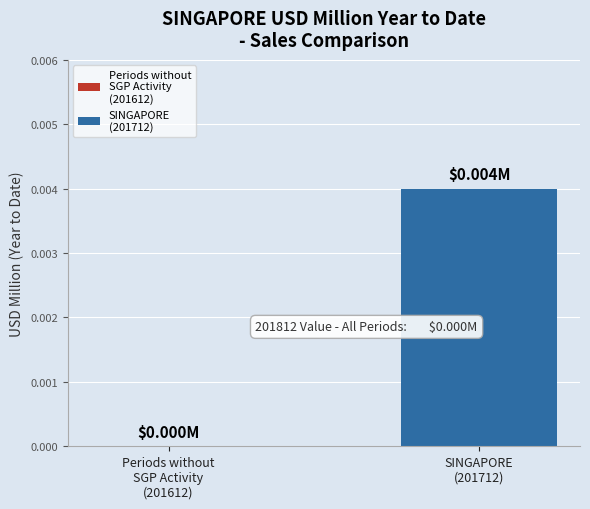

Which category has the highest value across all series?

SINGAPORE